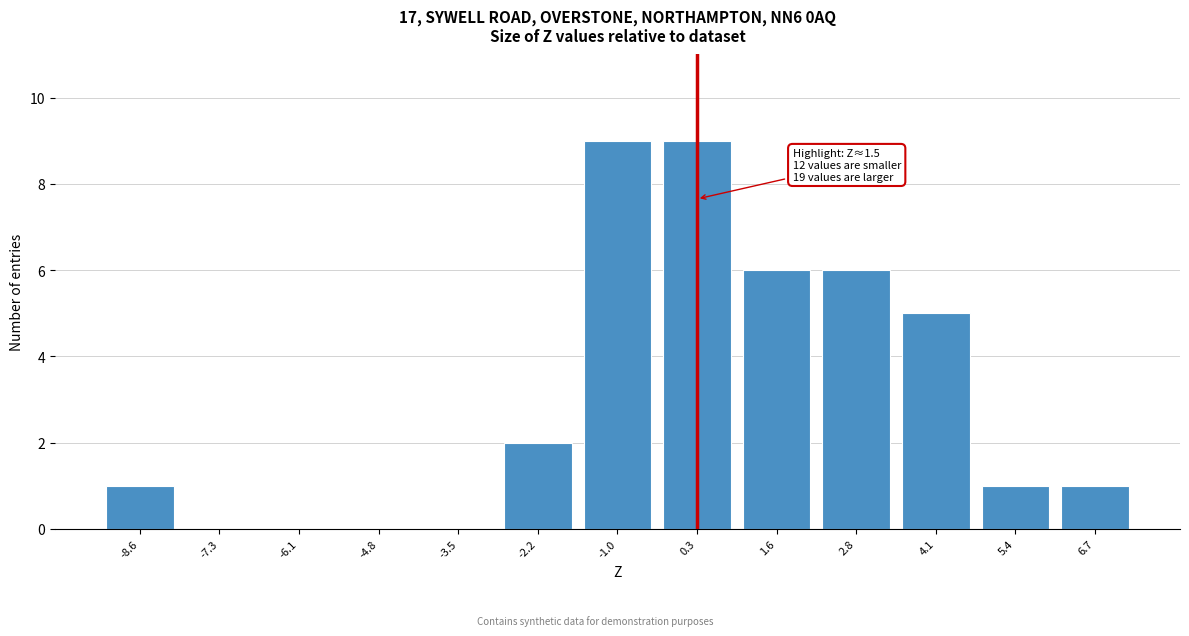

Reading right to left, what are all the values shown in this chart?

6.7=1	5.4=1	4.1=5	2.8=6	1.6=6	0.3=9	-1.0=9	-2.2=2	-3.5=0	-4.8=0	-6.1=0	-7.3=0	-8.6=1